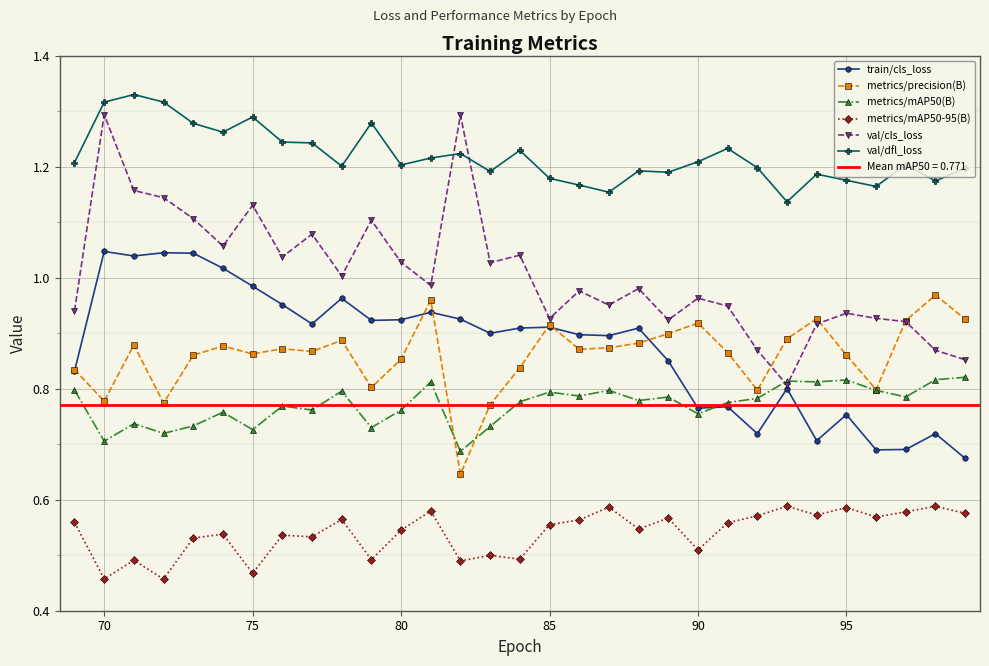

Rank the series by their maximum value, from highest to lowest.

val/dfl_loss, val/cls_loss, train/cls_loss, metrics/precision(B), metrics/mAP50(B), metrics/mAP50-95(B)